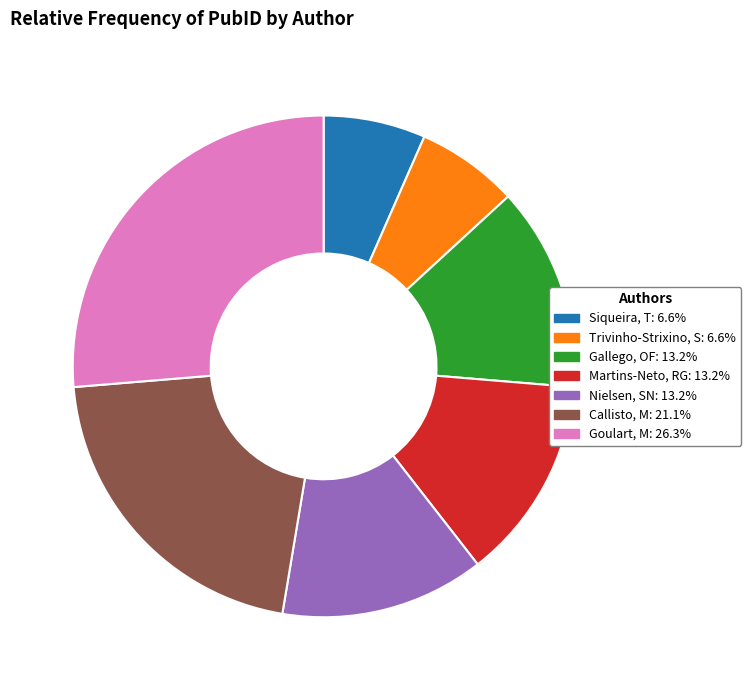

Is there any slice that represents more than half of the pie?

No